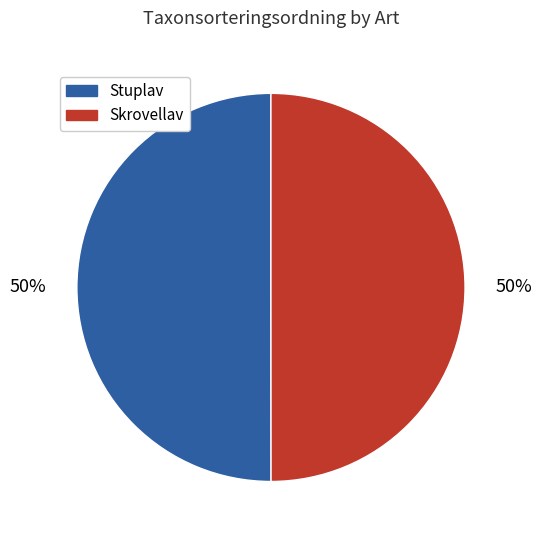

Do Skrovellav and Stuplav together represent more than half of the pie?

Yes